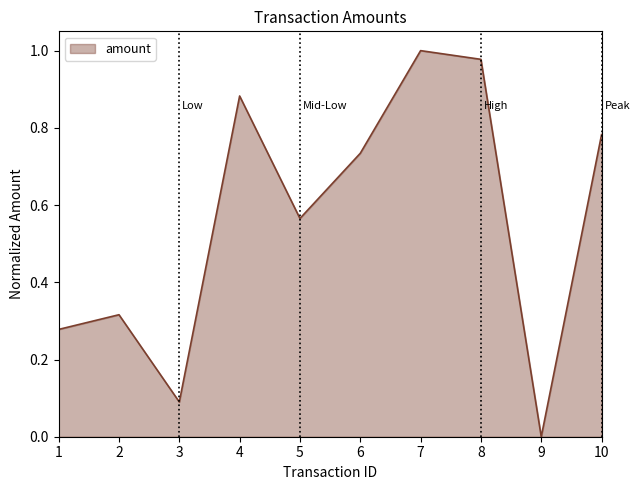

How many lines are shown in the chart?

1